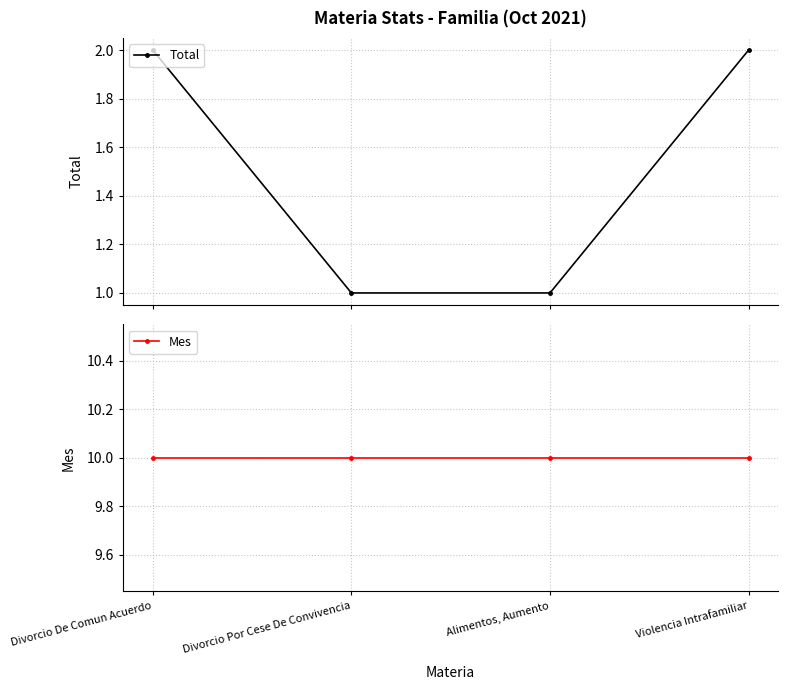

Which series changed the most between Alimentos, Aumento and Violencia Intrafamiliar?

Total